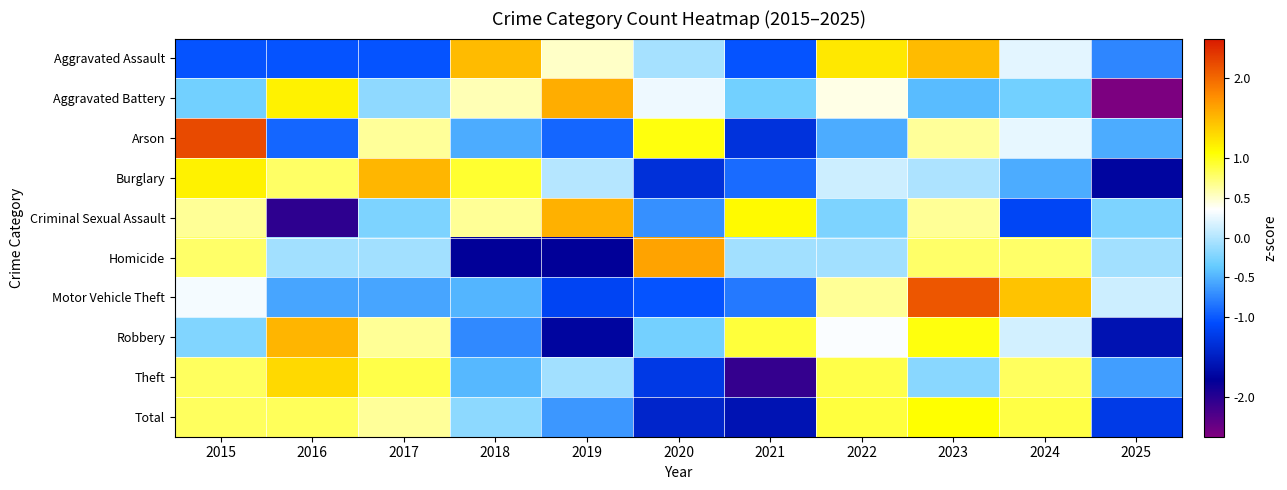

List the series in order of their peak value, highest first.

Arson, Motor Vehicle Theft, Homicide, Aggravated Battery, Criminal Sexual Assault, Robbery, Burglary, Aggravated Assault, Theft, Total